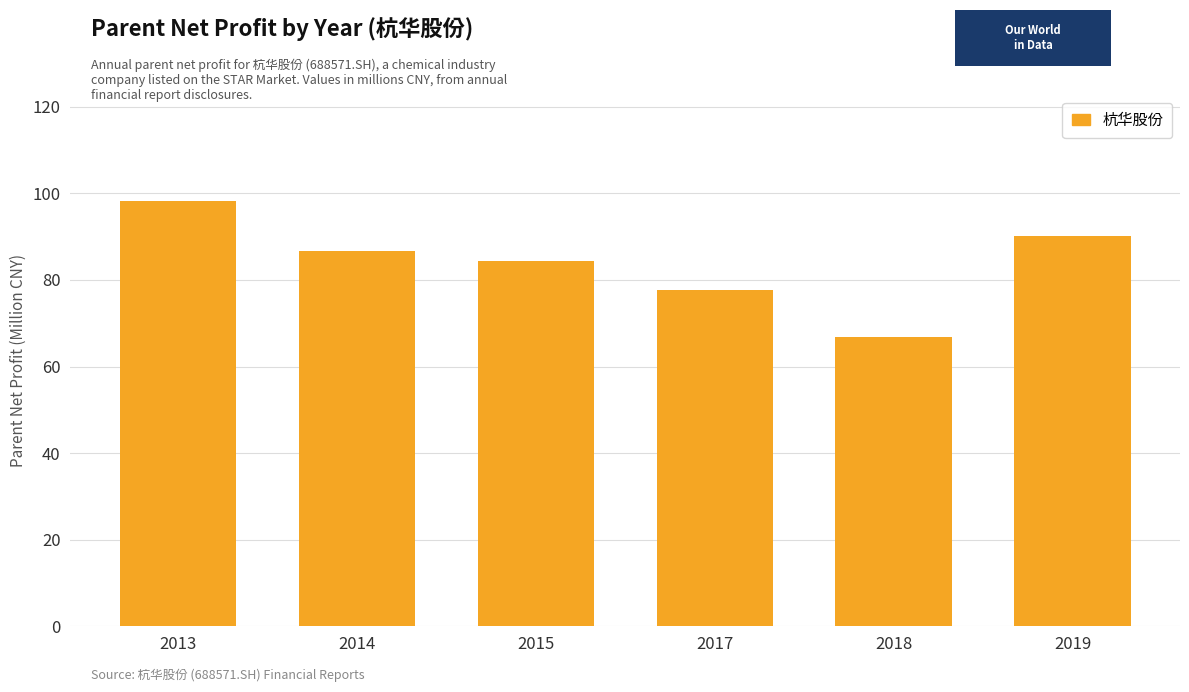

What is the value of the 3rd bar from the left?

84.4